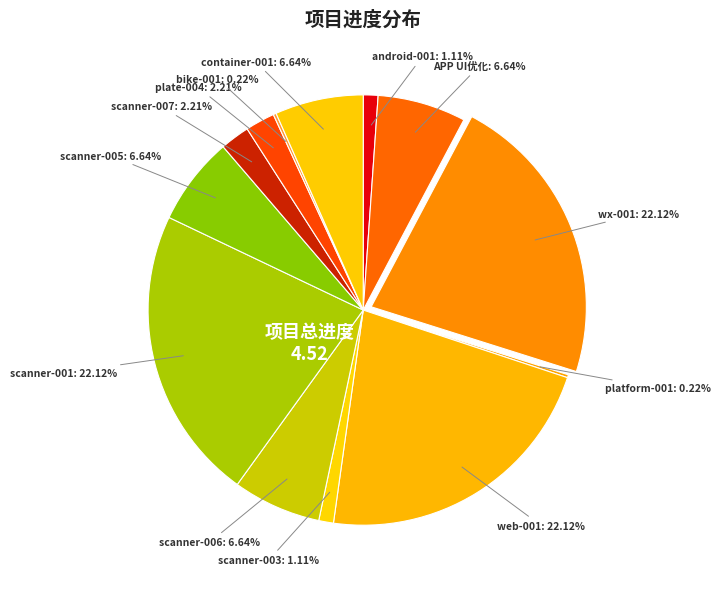

Approximately how many times larger is the value at scanner-006 compared to web-001?

0.3